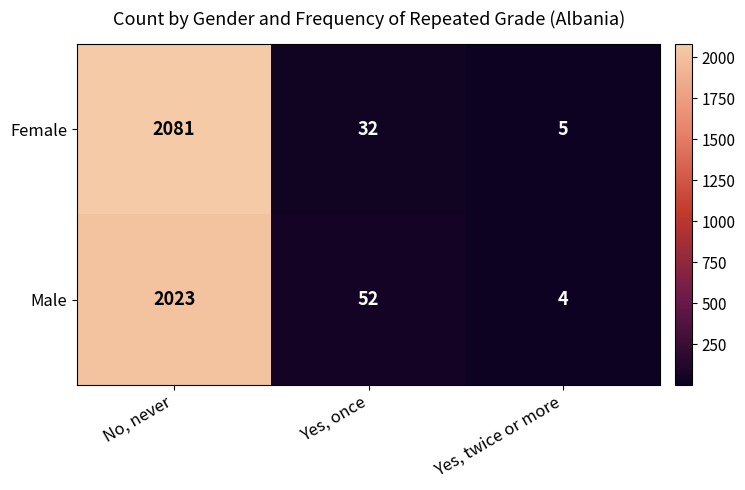

The Male series shows 4 at Yes, twice or more. True or false?

True